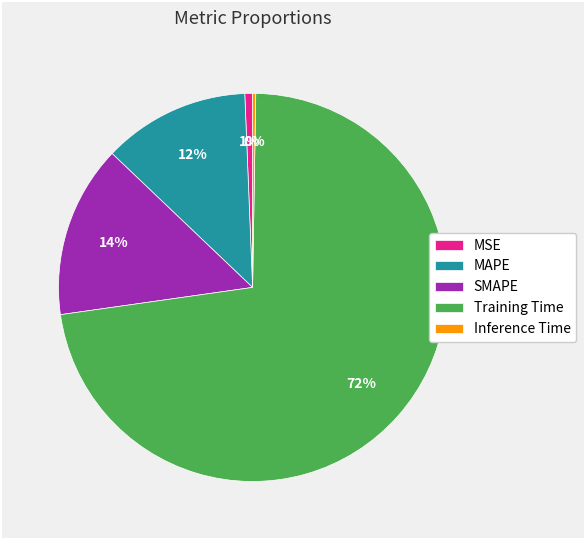

Between SMAPE and MSE, which is larger?

SMAPE